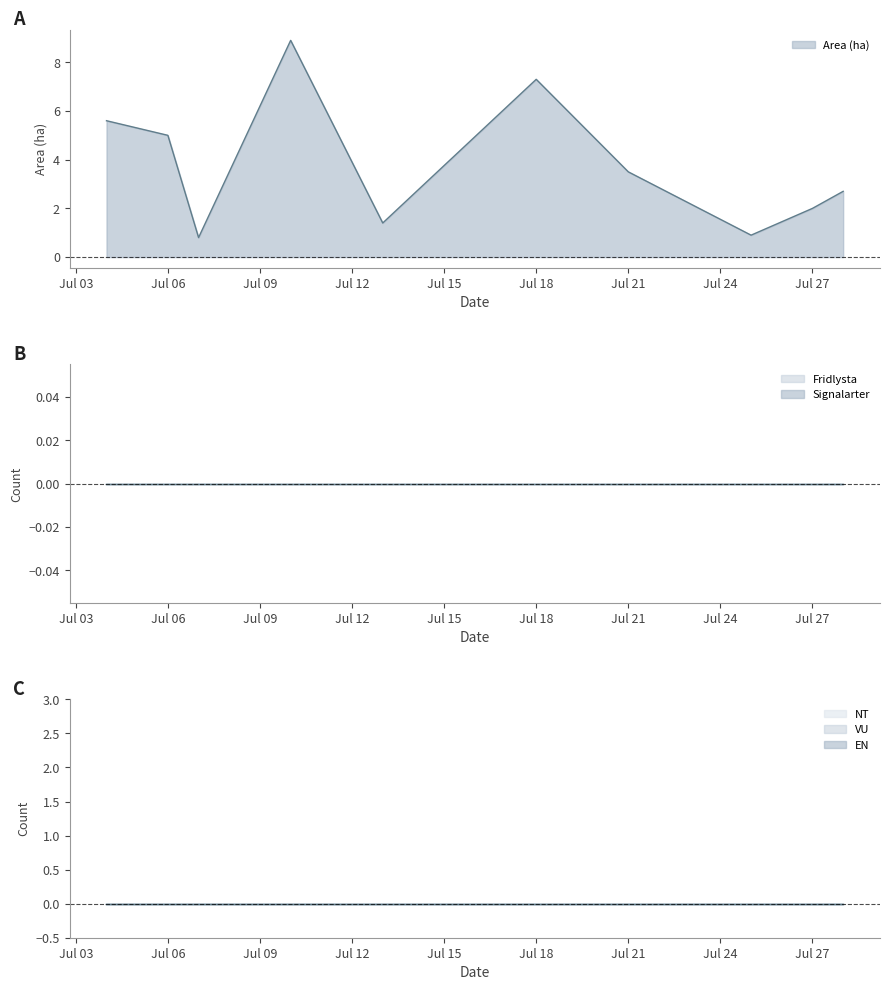

Where is Area (ha) nearest to the value 4?

Jul 21